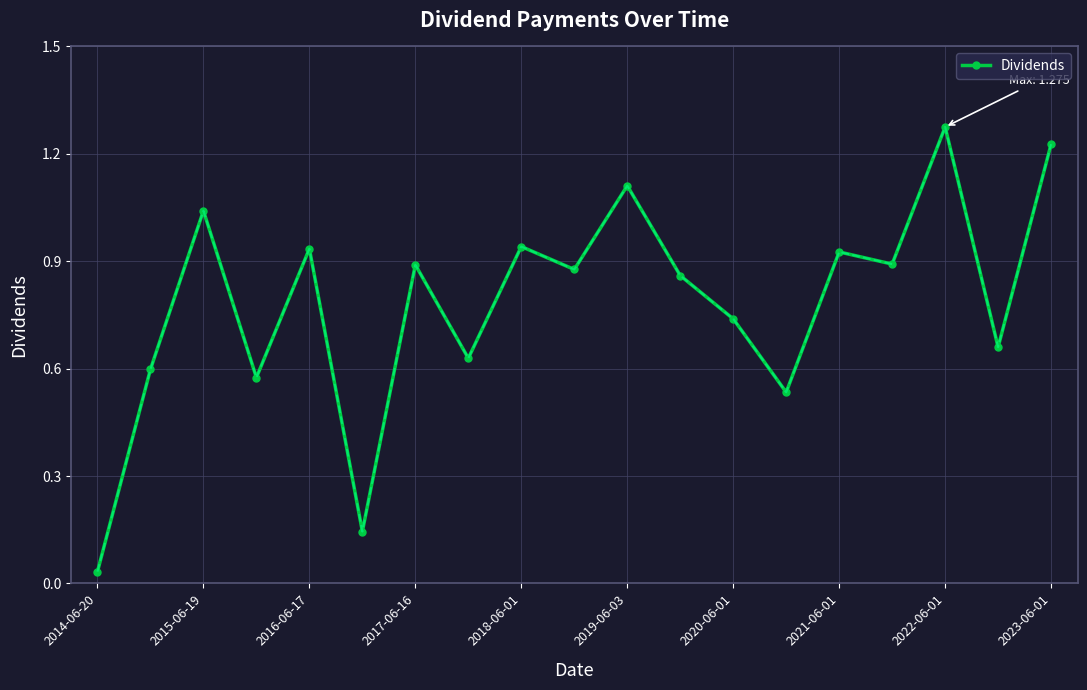

What is the sum of all values?

14.9